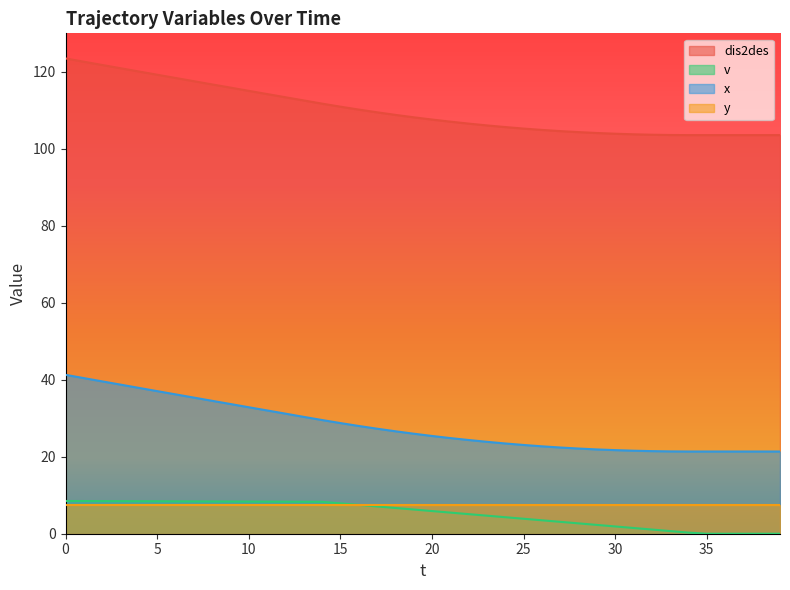

How many data points in v are above 6?

20